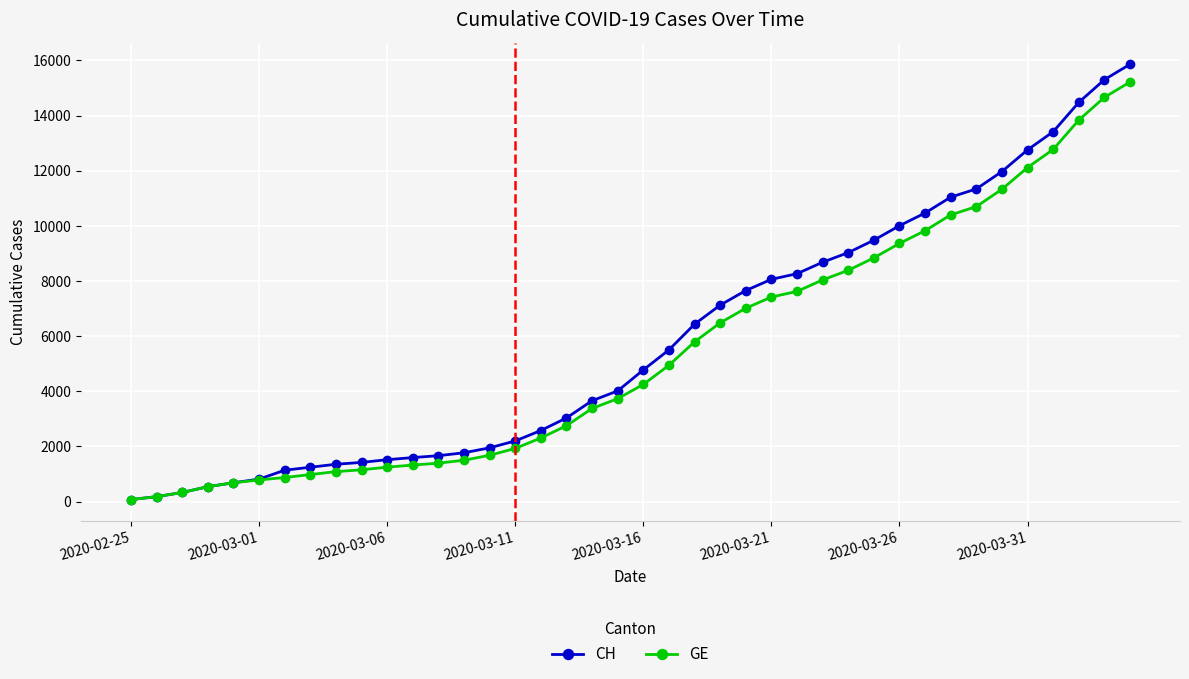

What is the highest value of the GE series?

15219